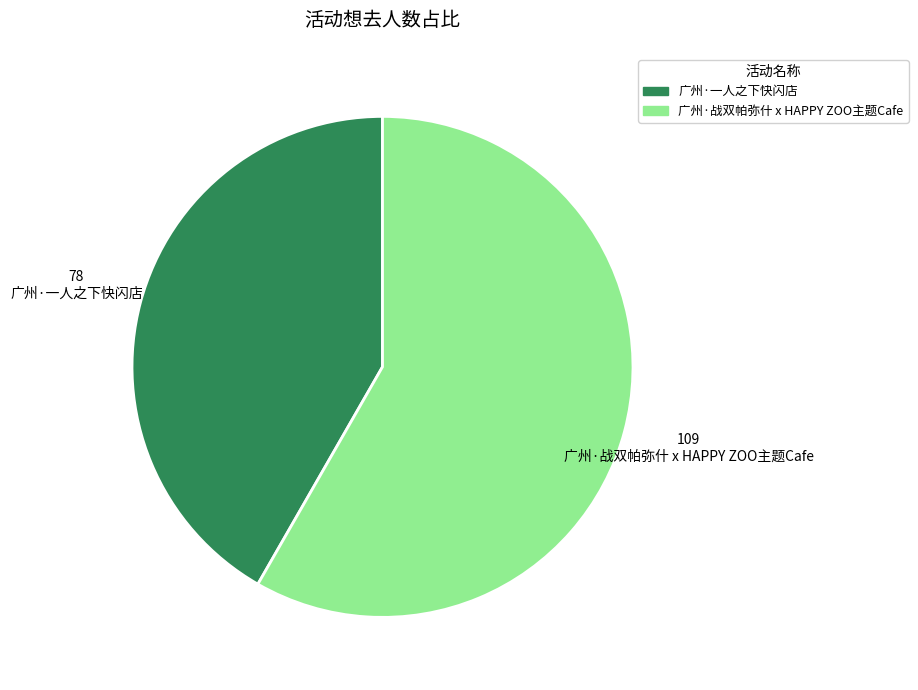

What is the ratio of the value at 广州·一人之下快闪店 to the value at 广州·战双帕弥什 x HAPPY ZOO主题Cafe?

0.7